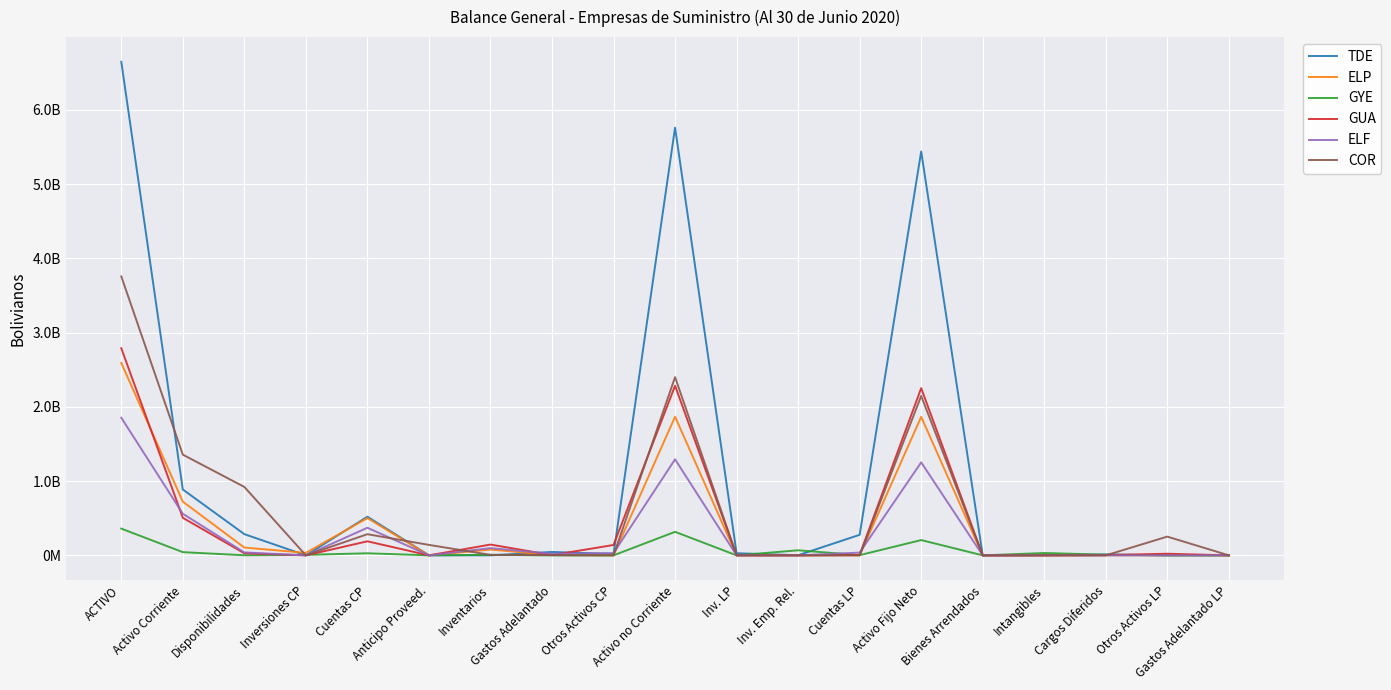

What are all the series names shown in the legend?

TDE, ELP, GYE, GUA, ELF, COR